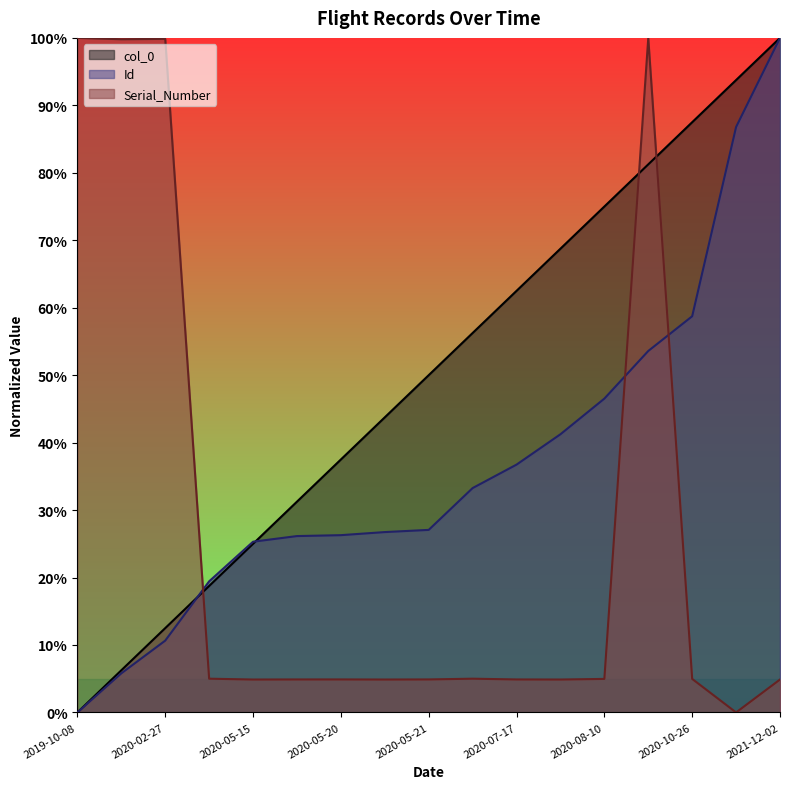

After their last crossing, which series has the higher values: col_0 or Serial_Number_numeric?

col_0